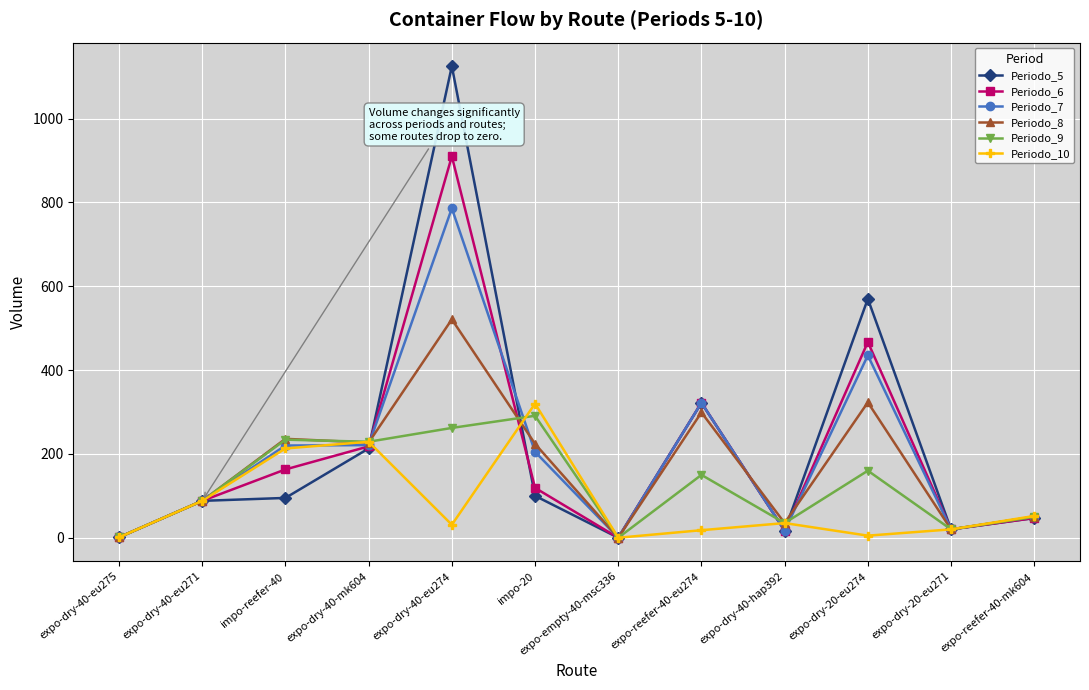

At which label does Periodo_7 reach its peak?

expo-dry-40-eu274